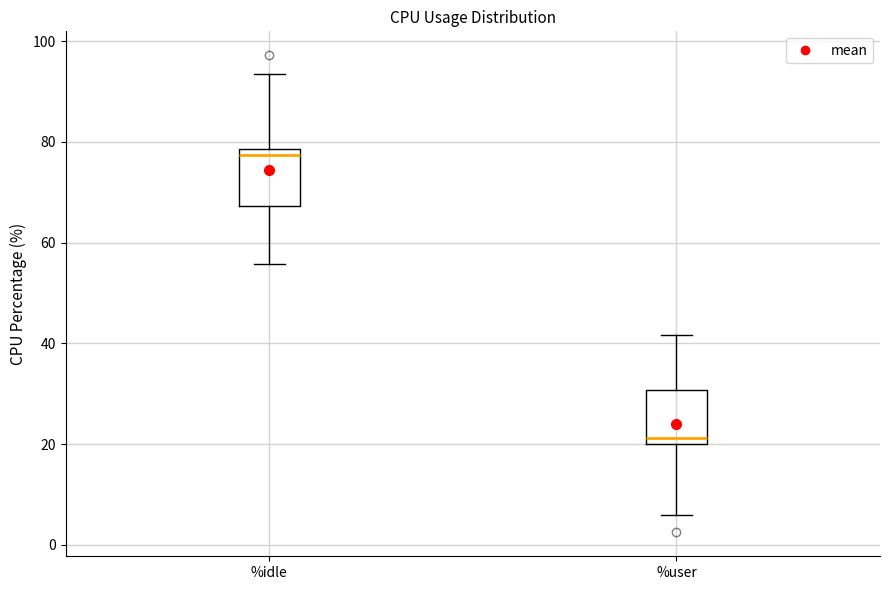

Reading left to right, transcribe this box plot: for each box, give where its median line is, the range the box spans, and where its two whiskers end, as read against the y-axis. The values are not printed on the chart, so give them approximately, as read against the axis.

%idle: median 78 (just below the box's upper edge), box 68 to 78, whiskers 56 to 94
%user: median 22, box 20 to 30, whiskers 6 to 42